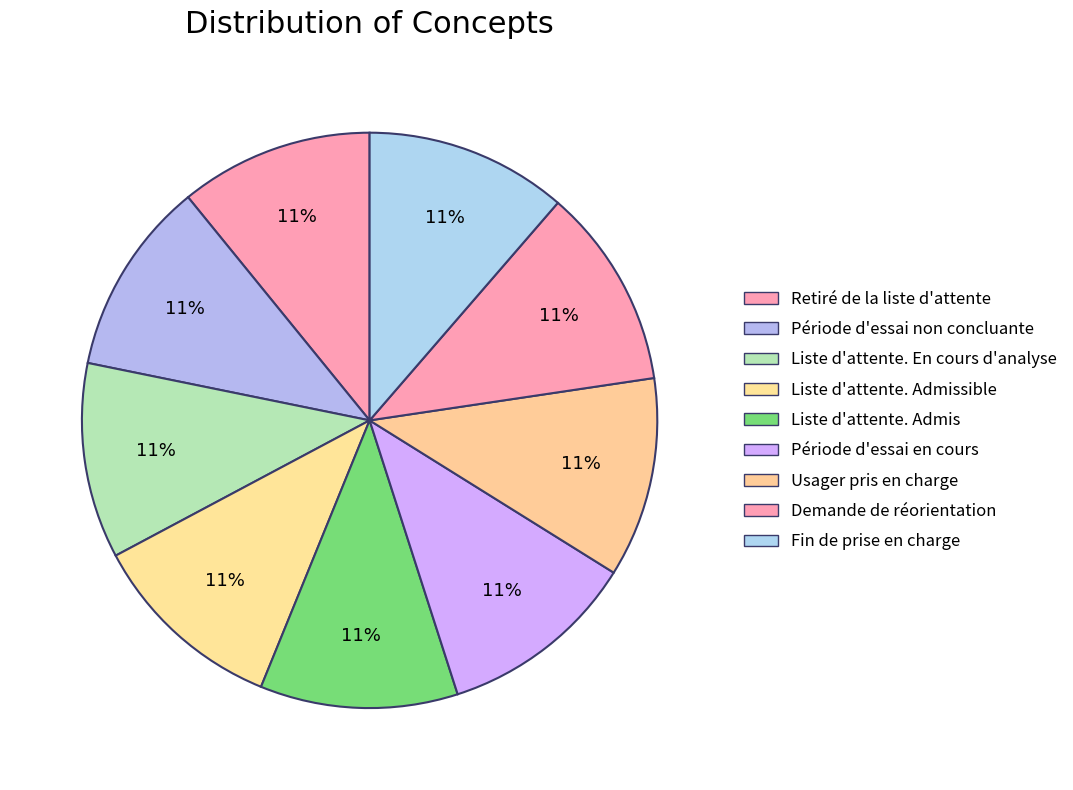

Is the sum of Retiré de la liste d'attente and Liste d'attente. En cours d'analyse greater than half?

No